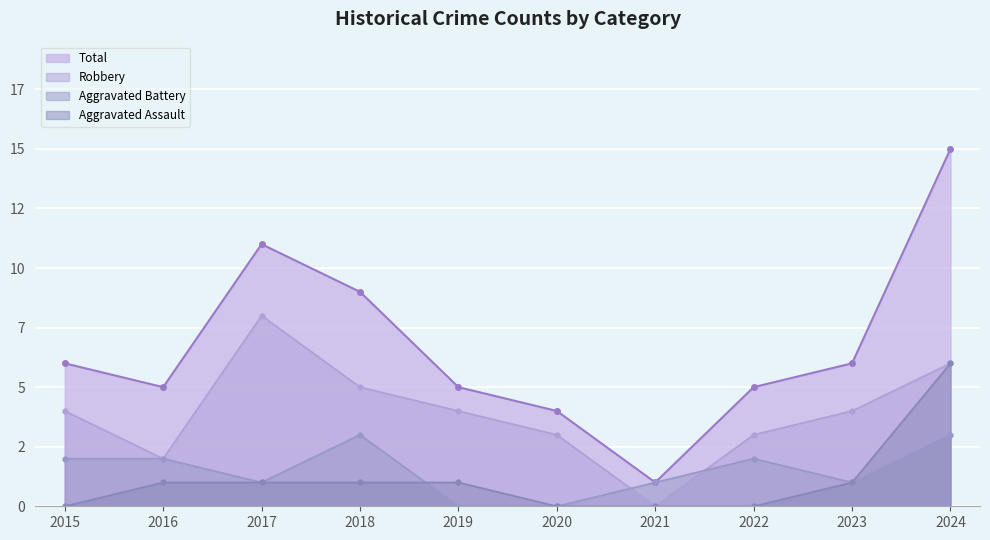

How many values in the Aggravated Battery series exceed 2?

2